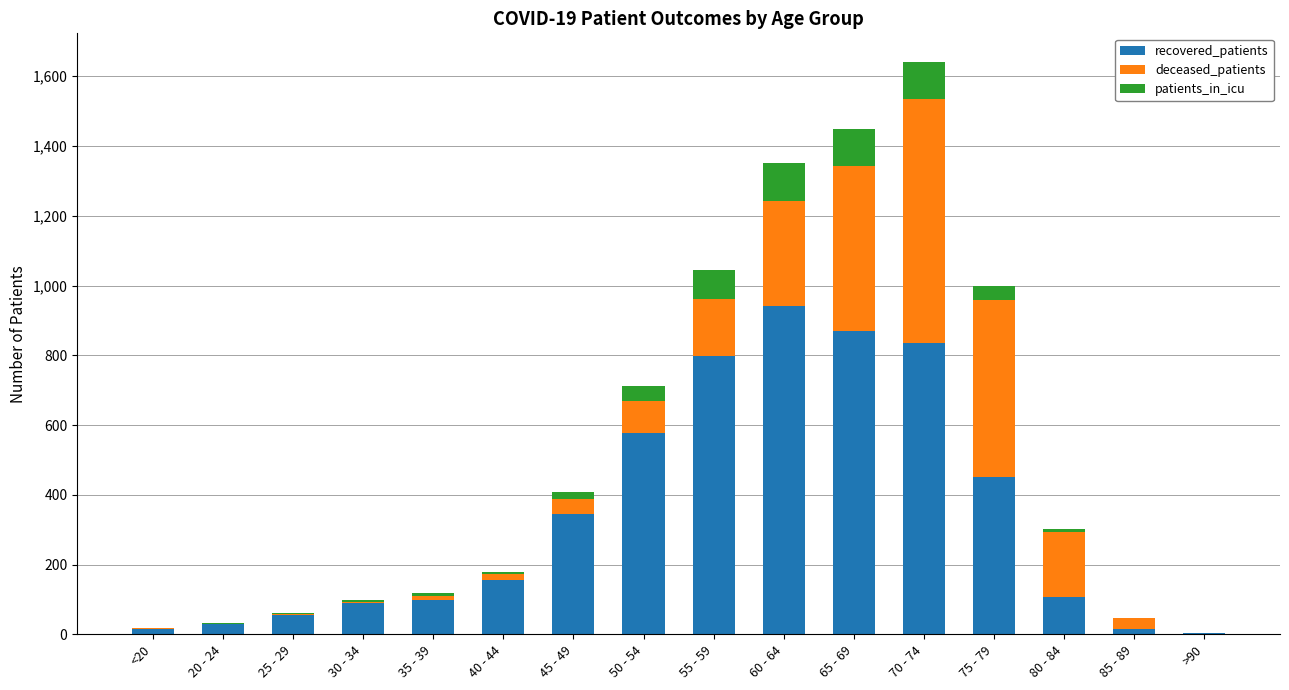

What is the highest value of the recovered_patients series?

940